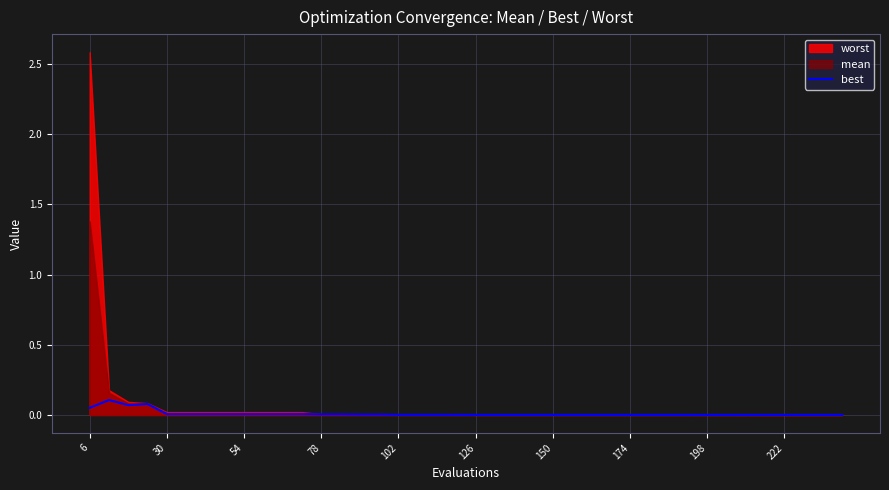

What is the sum of all values?

0.4